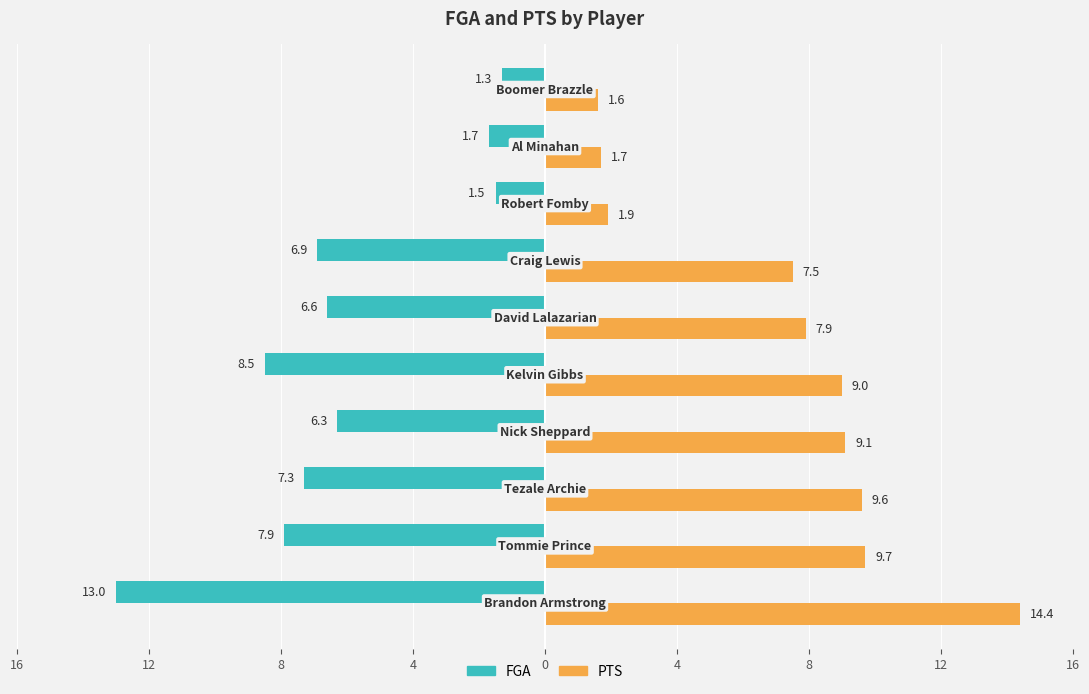

What are all the series names shown in the legend?

FGA, PTS